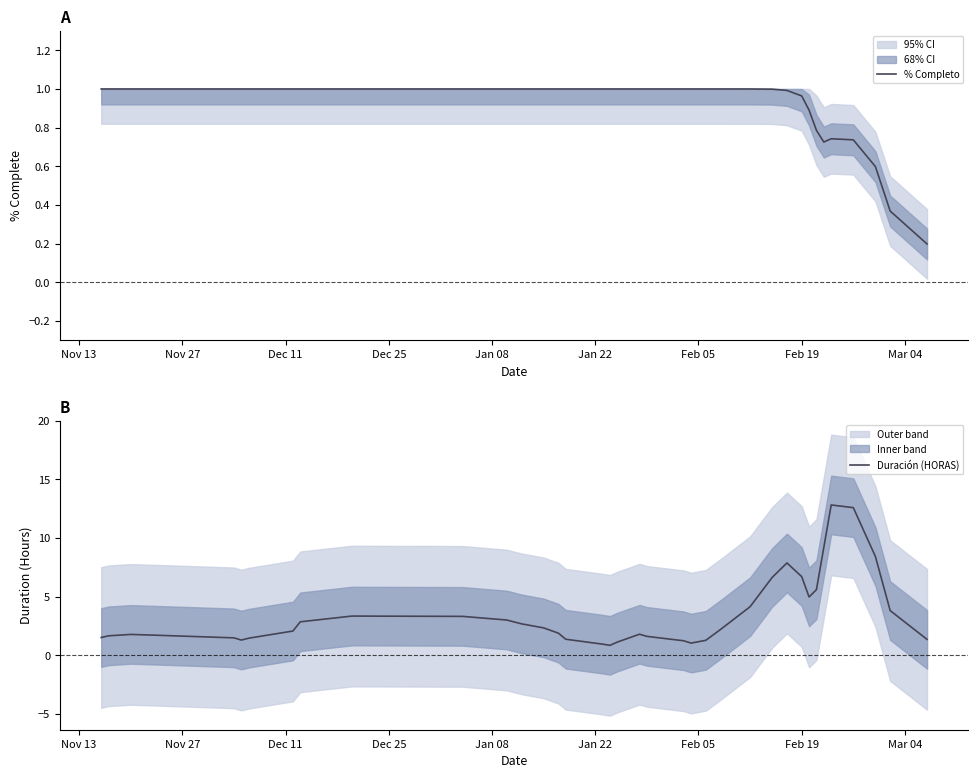

What is the maximum value for Duración (HORAS)?

12.8